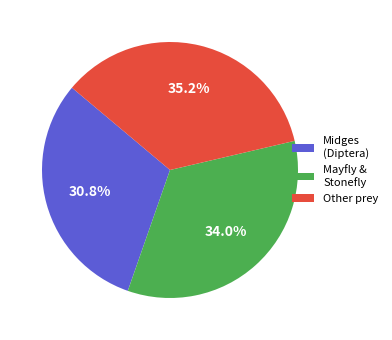

Is Midges (Diptera) the majority of the pie?

No